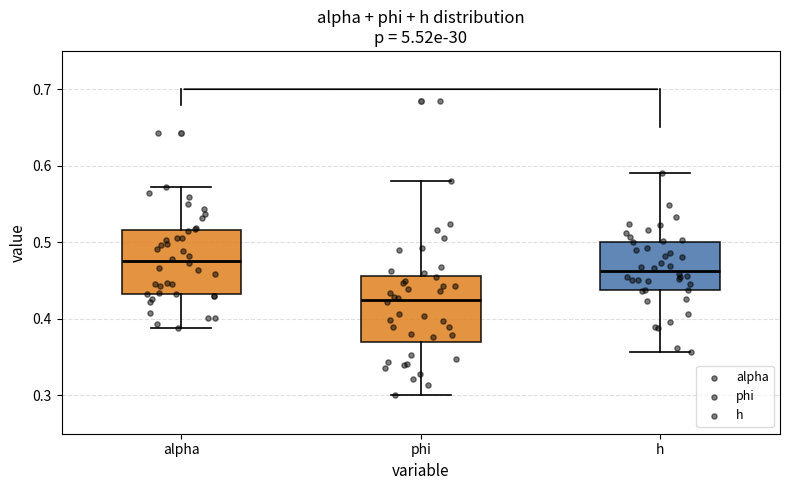

Where does the median line of the box for h sit on the y-axis? The values are not printed on the chart, so give them approximately, as read against the axis.

0.46